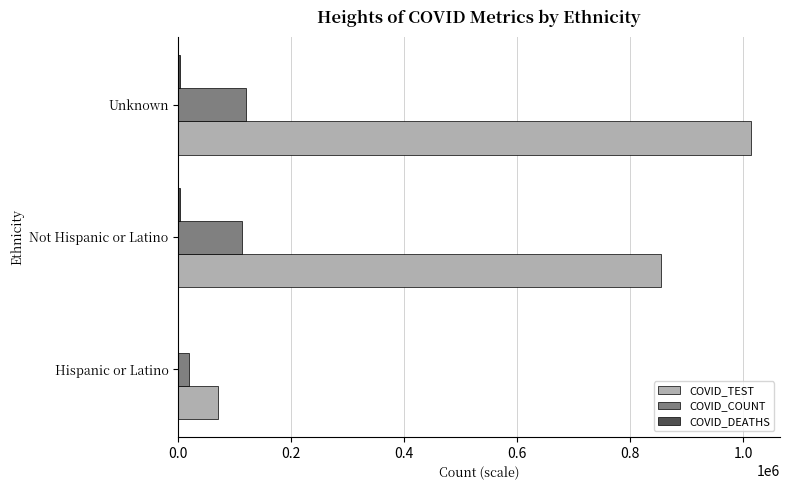

How many distinct data groups are displayed?

3